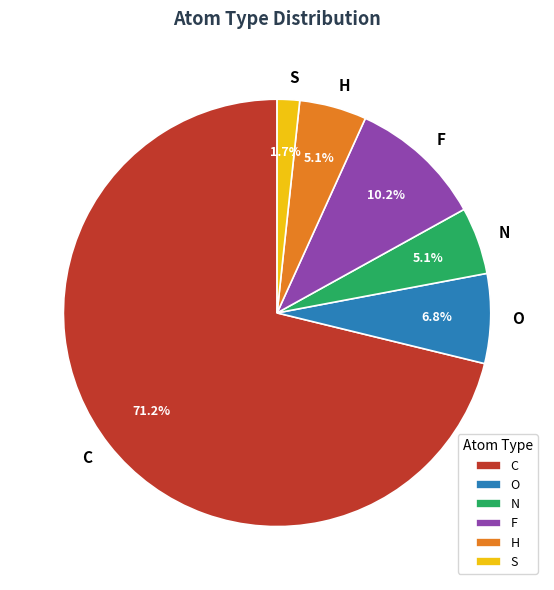

What is the smallest slice in the pie chart?

S